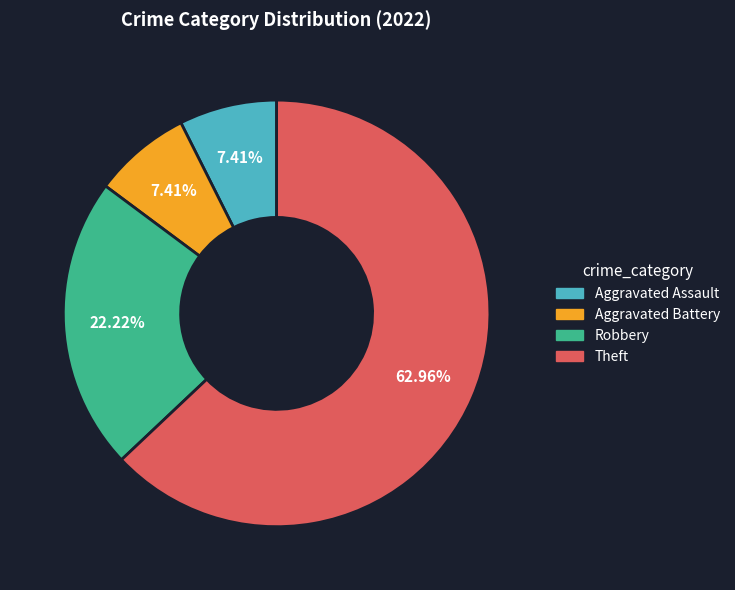

What portion of the pie excludes Aggravated Assault?

92.6%